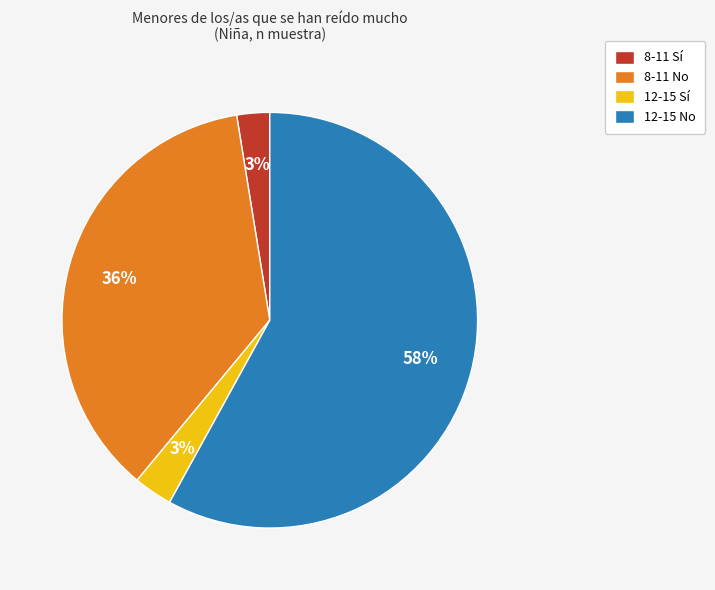

Which has a higher value, 12-15 Sí or 8-11 No?

8-11 No